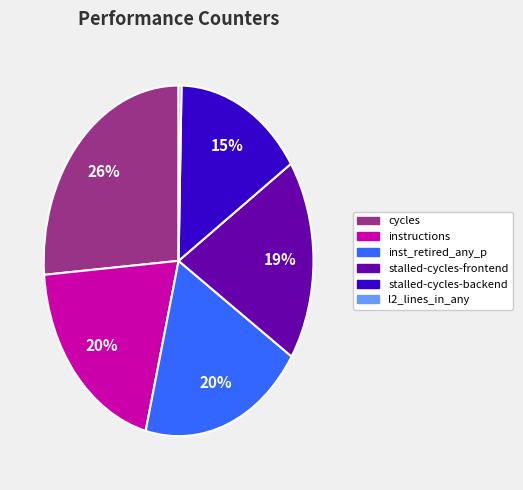

How many segments does this pie chart have?

6